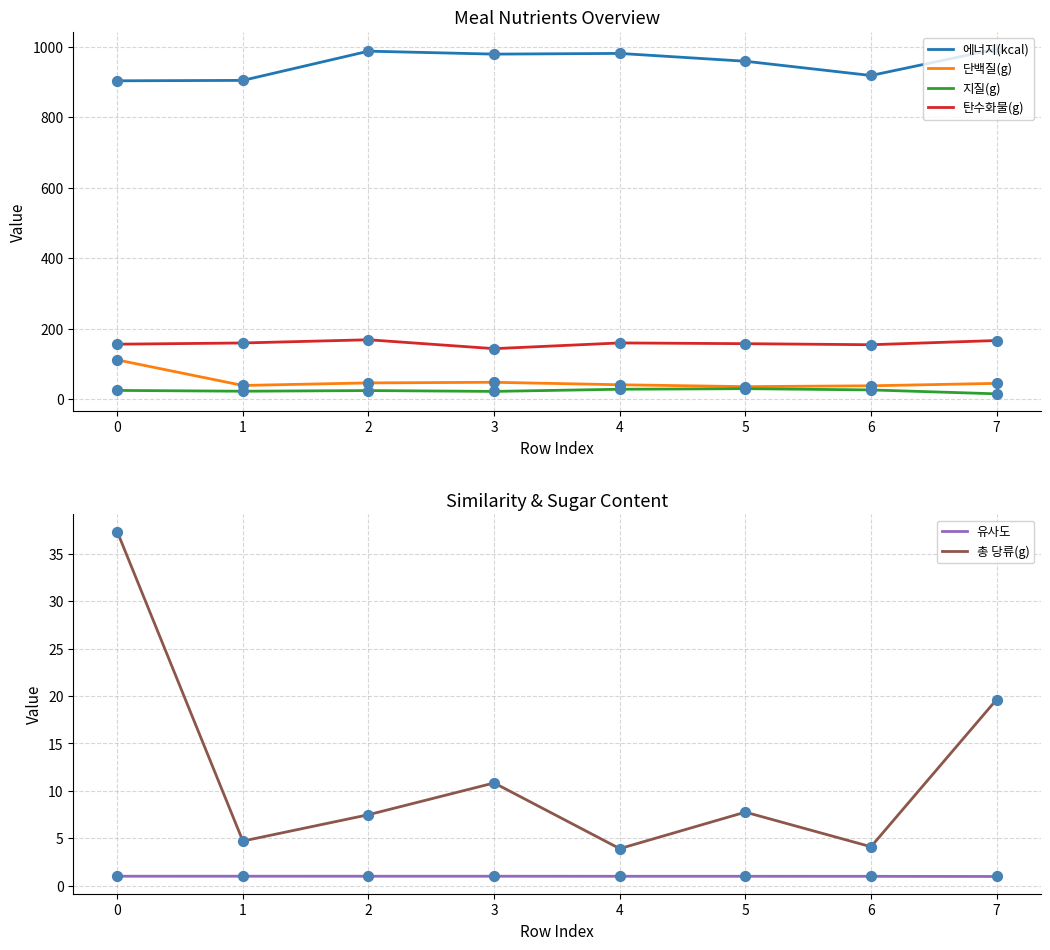

Which series has the largest total across all categories?

에너지(kcal)